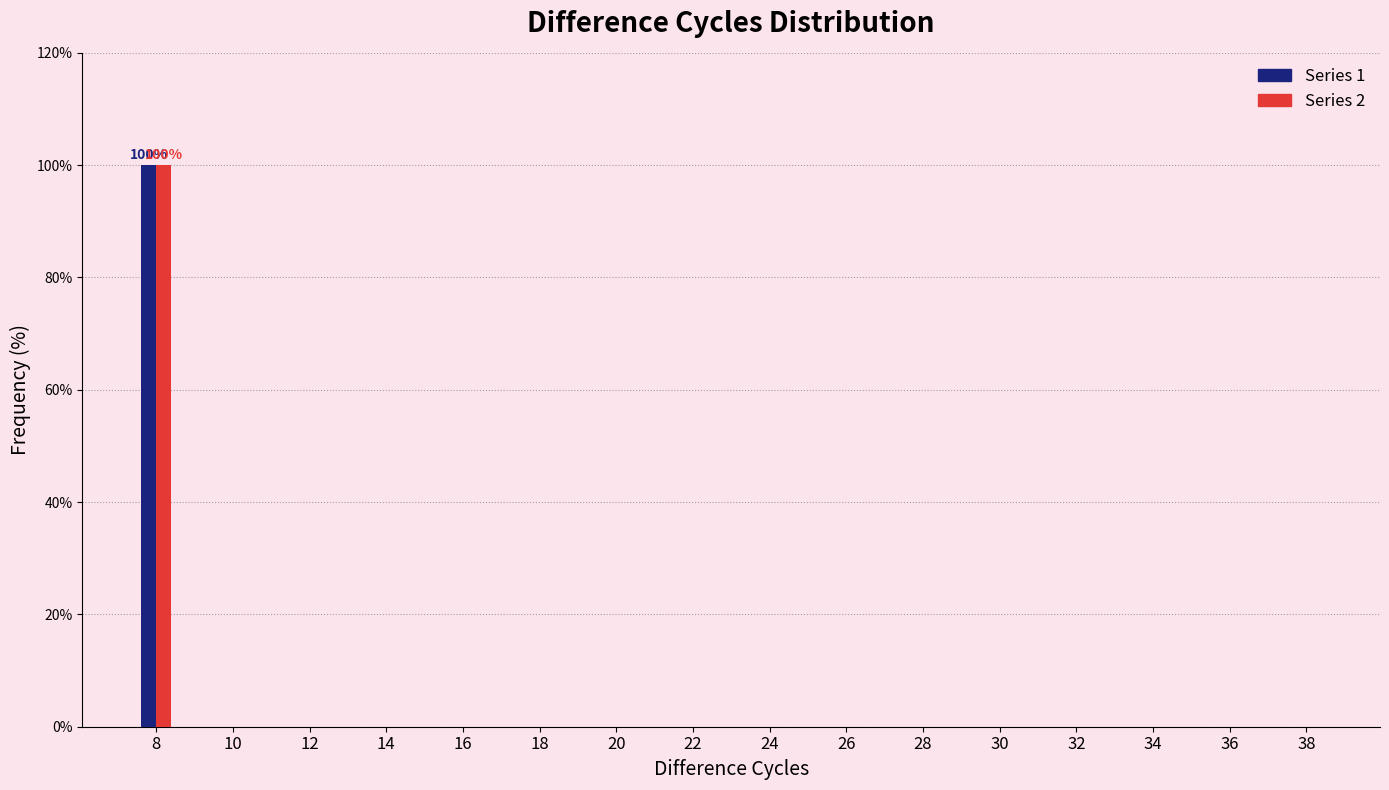

At which category is the sum across all series the highest?

8